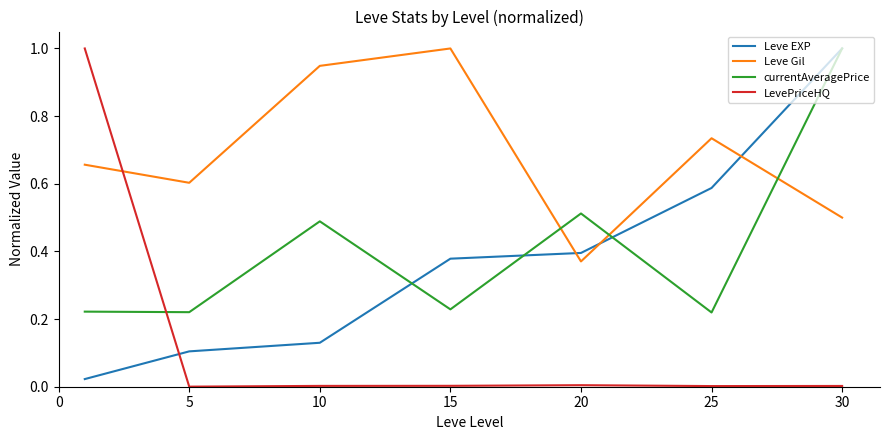

Which series has the largest total across all categories?

Leve Gil